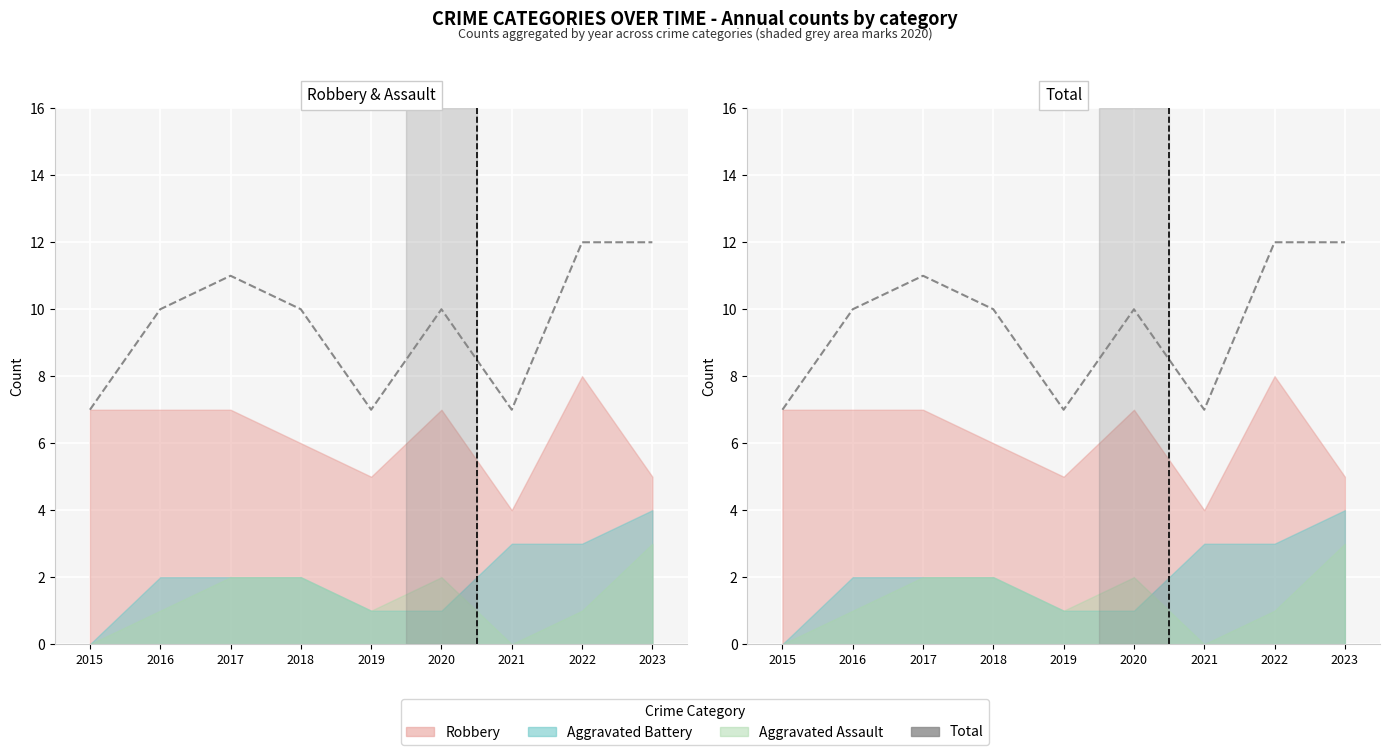

Count the number of values greater than 10.

3